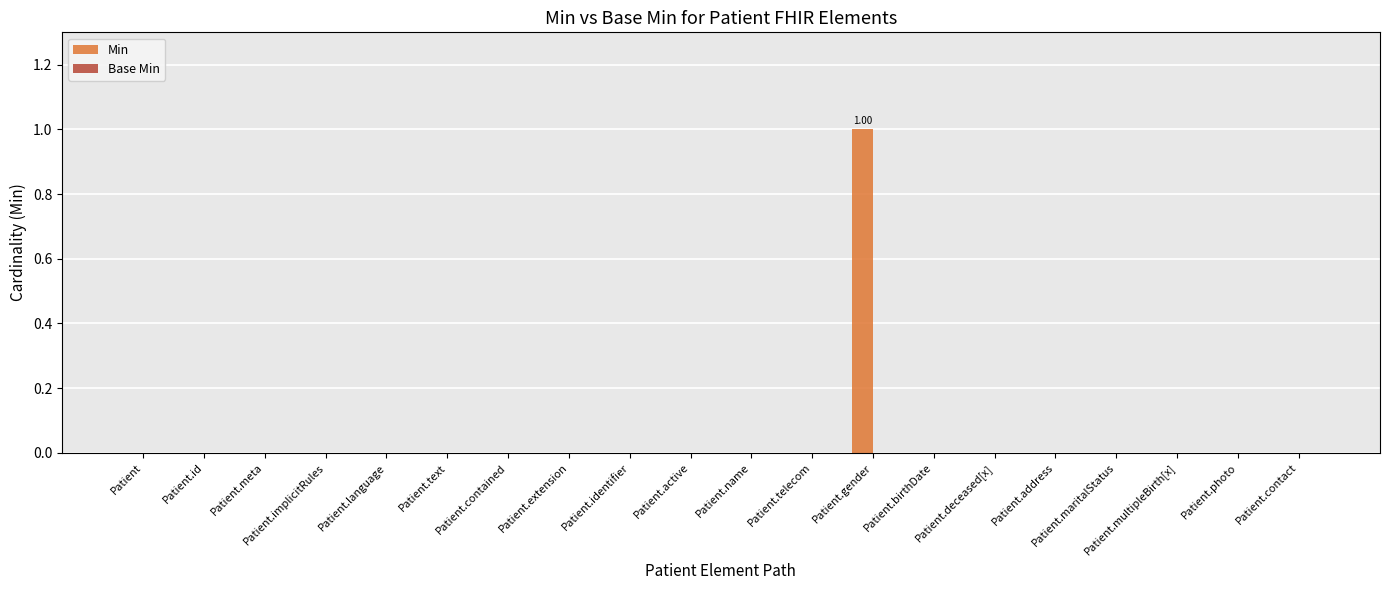

Which label corresponds to the largest value in the chart?

Patient.gender